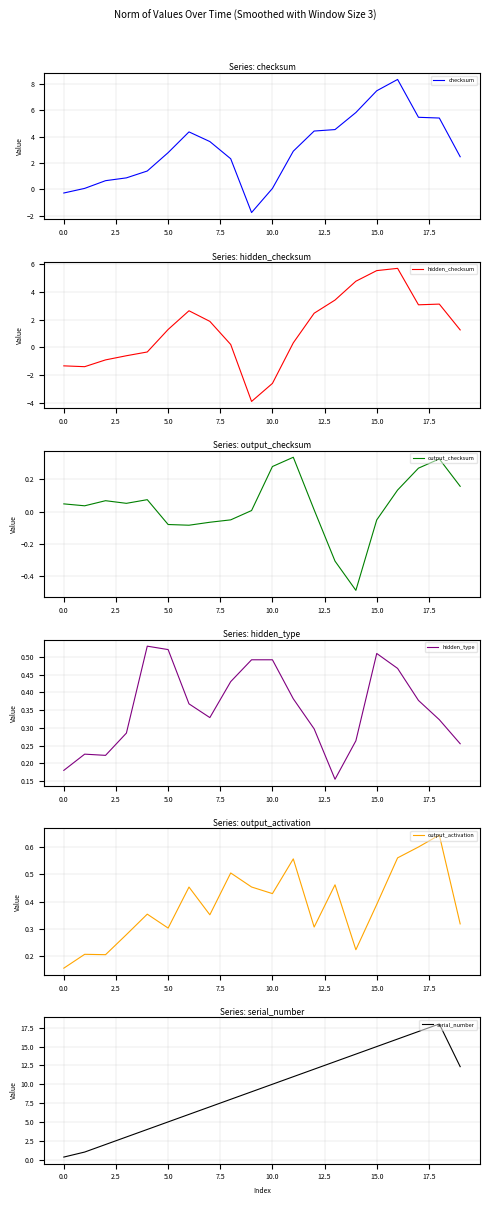

How many categories are shown in the chart?

20